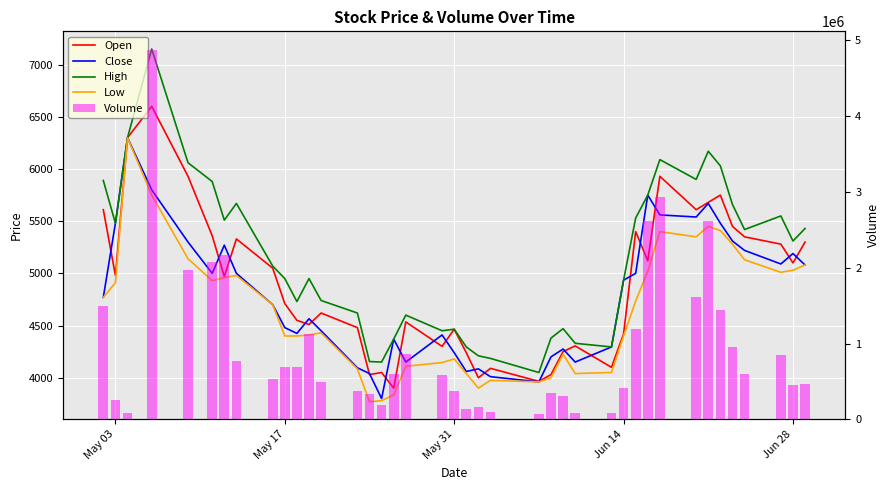

Reading right to left, transcribe all the data shown in this chart.

Open: 5300	5100	5280	5350	5450	5750	5680	5610	5930	5120	5400	4420	4100	4305	4250	4030	3965	4090	4000	4240	4465	4300	4535	3900	4050	4030	4480	4620	4510	4550	4710	5050	5330	4970	5360	5930	6600	6300	4980	5610
Close: 5080	5190	5090	5220	5310	5480	5670	5540	5560	5750	5000	4935	4295	4150	4275	4200	3960	4010	4085	4060	4240	4410	4150	4370	3800	4040	4095	4450	4565	4425	4480	4700	5000	5270	5000	5300	5800	6300	5480	4770
High: 5430	5310	5550	5420	5660	6030	6170	5900	6090	5750	5530	4935	4295	4330	4470	4380	4050	4185	4210	4295	4465	4450	4600	4370	4150	4155	4620	4740	4950	4730	4950	5070	5670	5510	5880	6060	7150	6300	5480	5890
Low: 5080	5030	5010	5130	5280	5410	5450	5350	5400	5020	4735	4400	4050	4040	4225	4000	3960	3975	3900	4040	4180	4145	4110	3835	3780	3770	4085	4430	4410	4400	4400	4700	4980	4960	4930	5140	5750	6300	4910	4770
Volume: 473319	447820	851800	600970	948489	1442241	2611825	1612613	2934100	2620474	1187124	410193	81295	88972	314739	342649	68047	95053	160743	140770	368347	580036	858518	601922	187062	334284	373931	492823	1124581	693716	693556	529985	774165	2170791	2073369	1968465	4876704	80272	258218	1495851